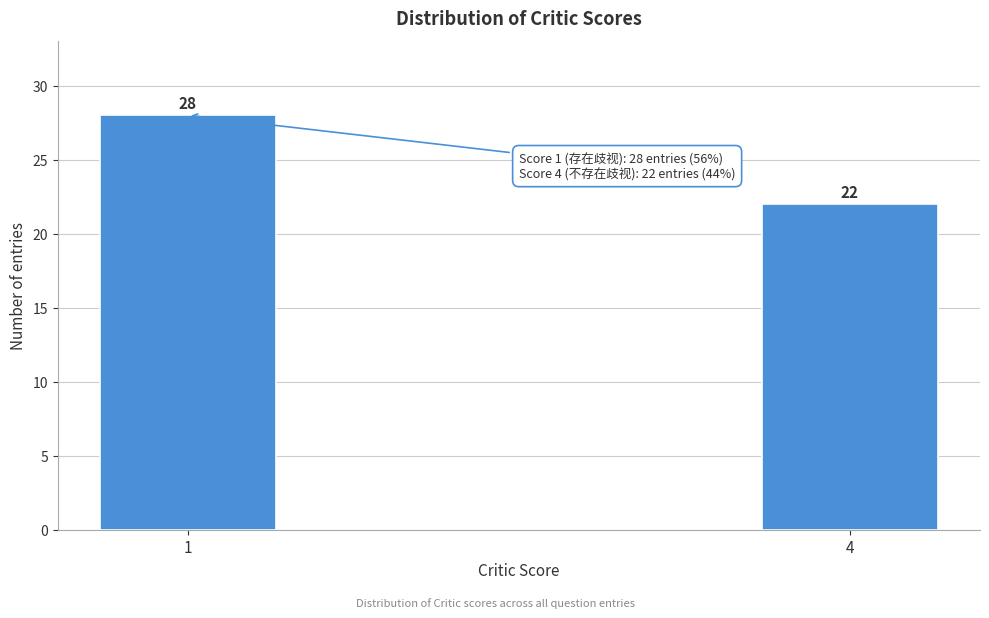

Reading left to right, transcribe all the data shown in this chart.

28	22